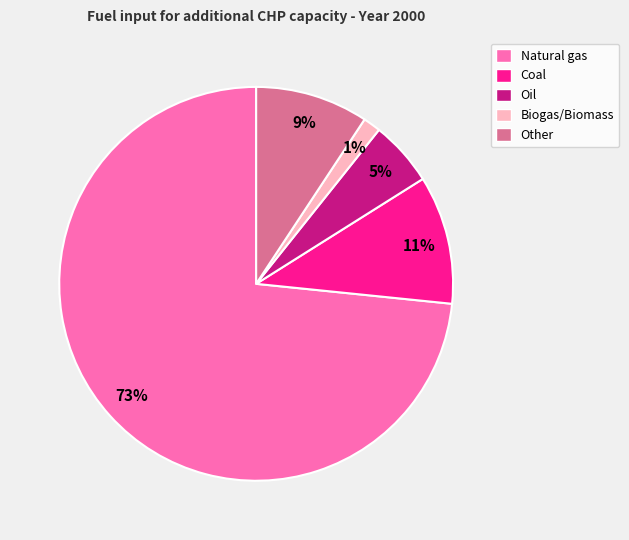

Approximately how many times larger is the value at Oil compared to Other?

0.6